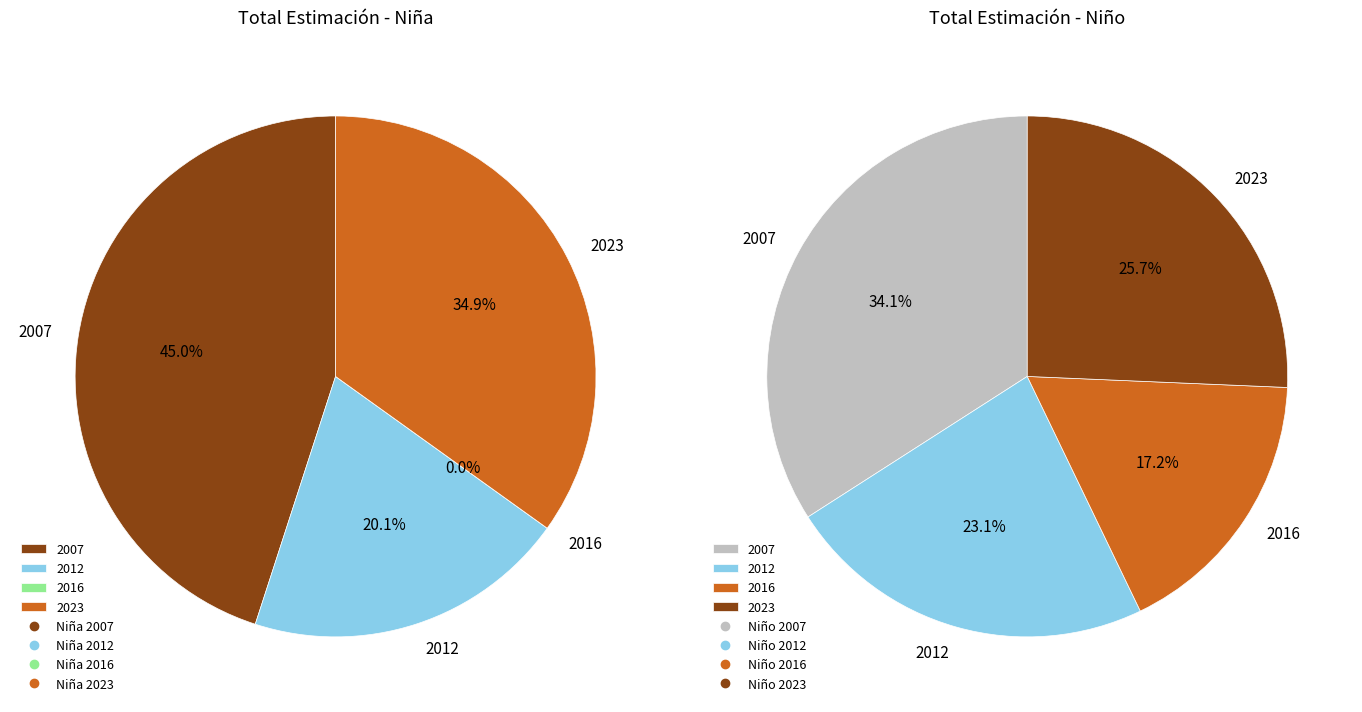

The Niño 2007 slice represents 12% of the pie. True or false?

False